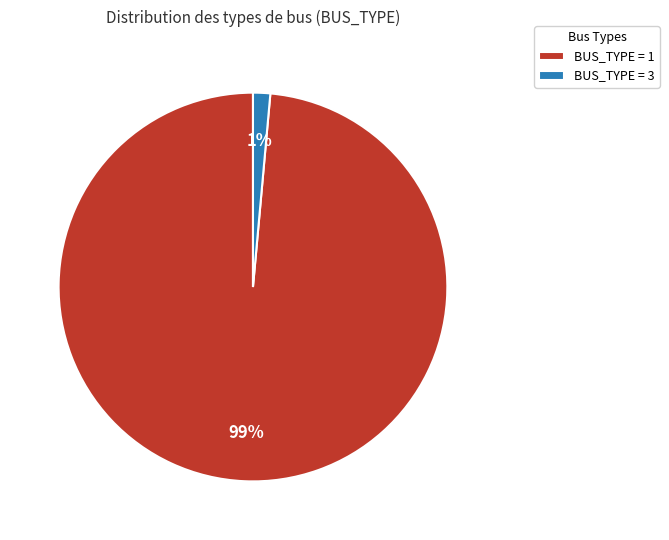

To the nearest percent, what is the average slice percentage?

50%